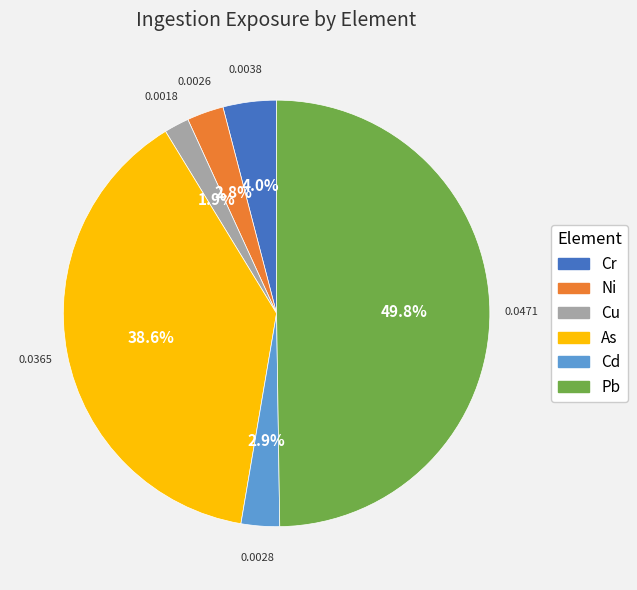

How many segments does this pie chart have?

6